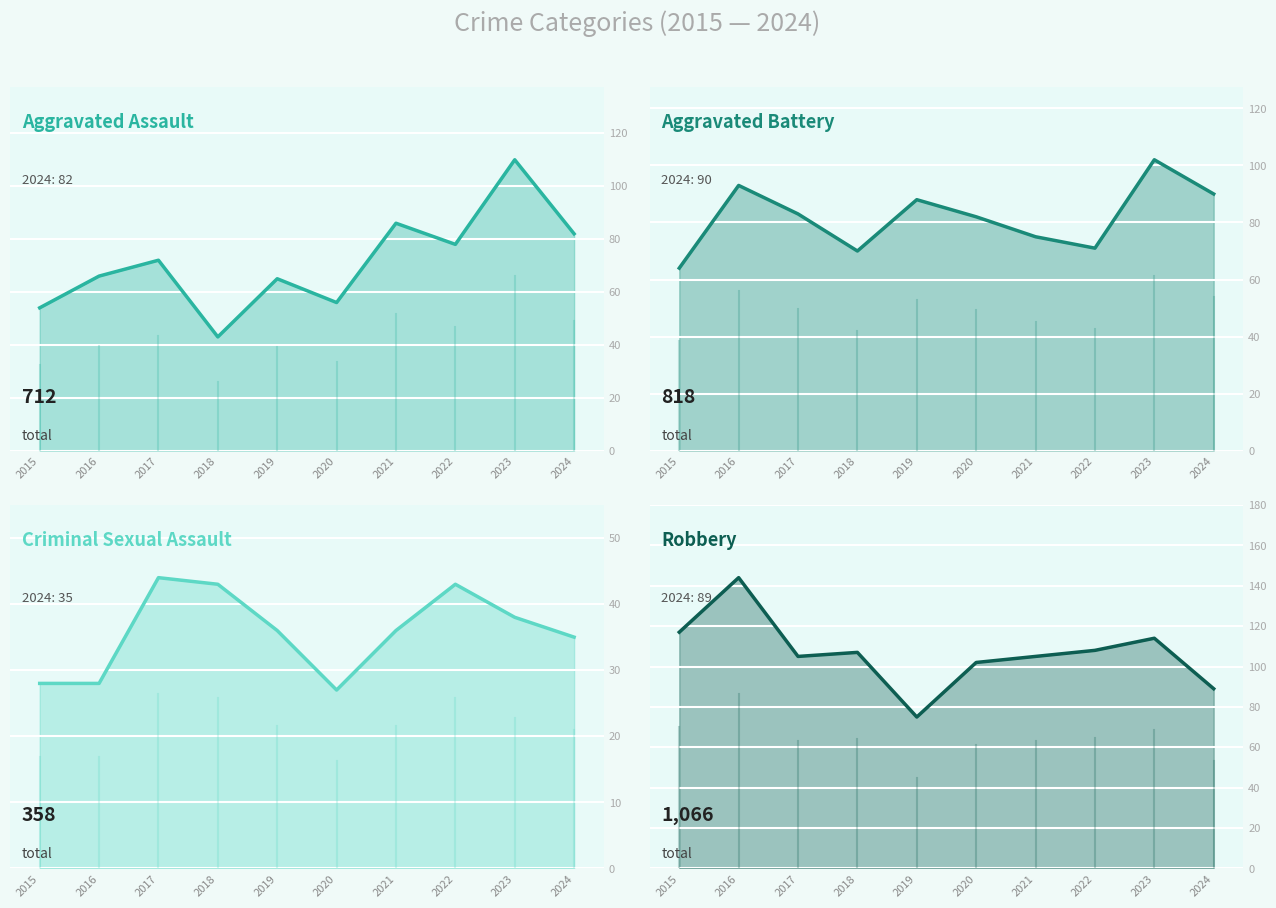

What is the spread (max minus min) of values at 2018?

64